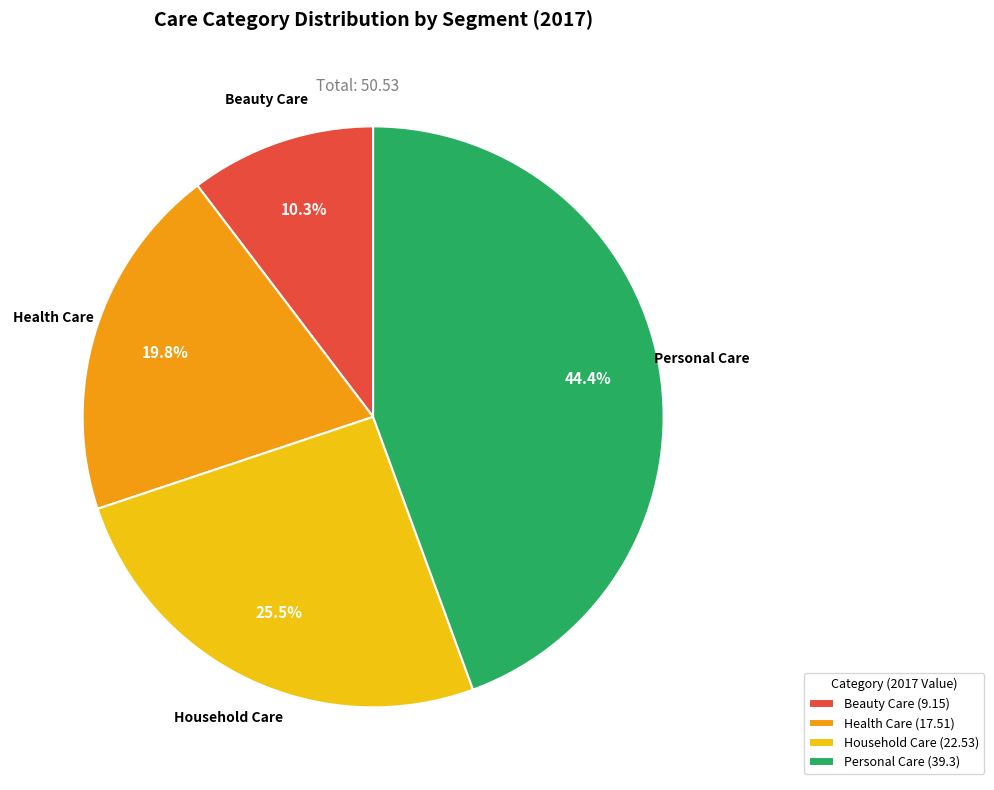

What portion of the pie excludes Beauty Care?

89.7%